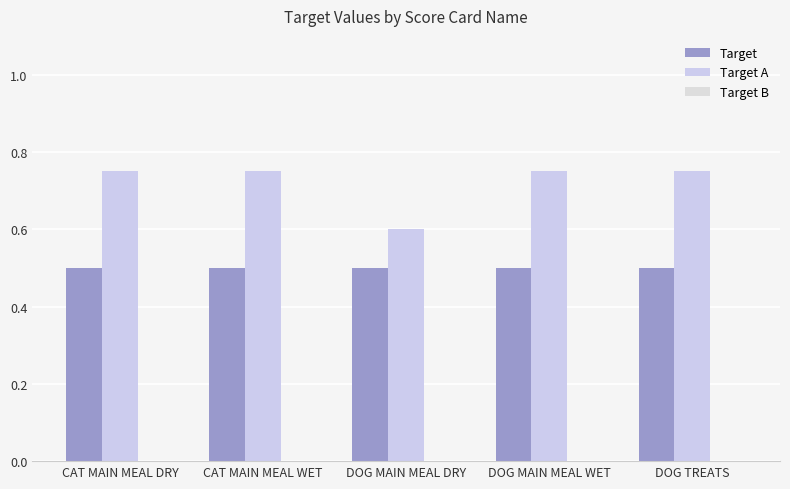

Reading right to left, what are all the values shown in this chart?

Target: 0.5	0.5	0.5	0.5	0.5
Target A: 0.8	0.8	0.6	0.8	0.8
Target B: 0.0	0.0	0.0	0.0	0.0